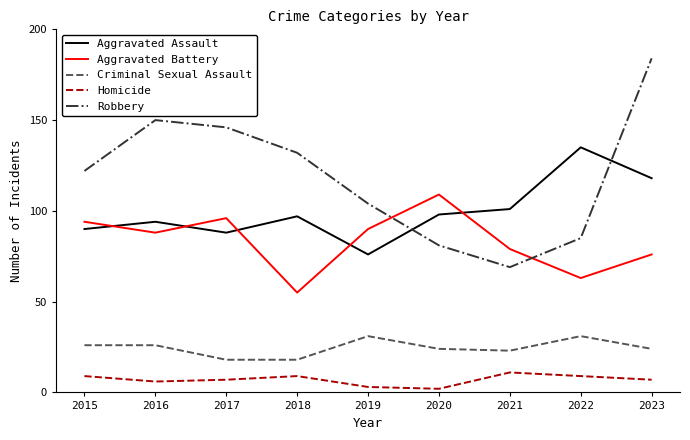

Does the chart have visible grid lines?

No